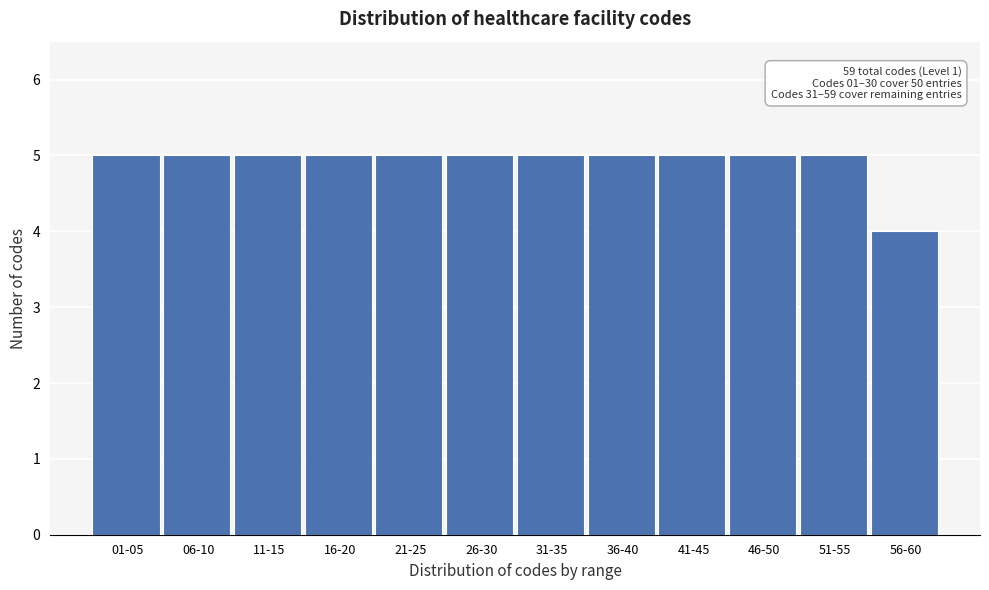

Reading right to left, what are all the values shown in this chart?

4	5	5	5	5	5	5	5	5	5	5	5